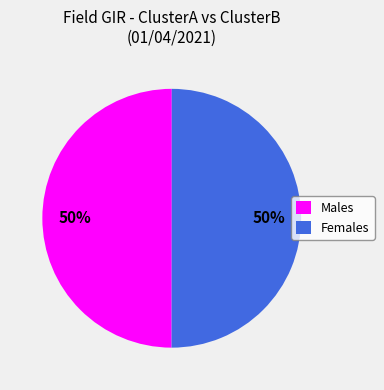

Count the number of slices in the pie.

2